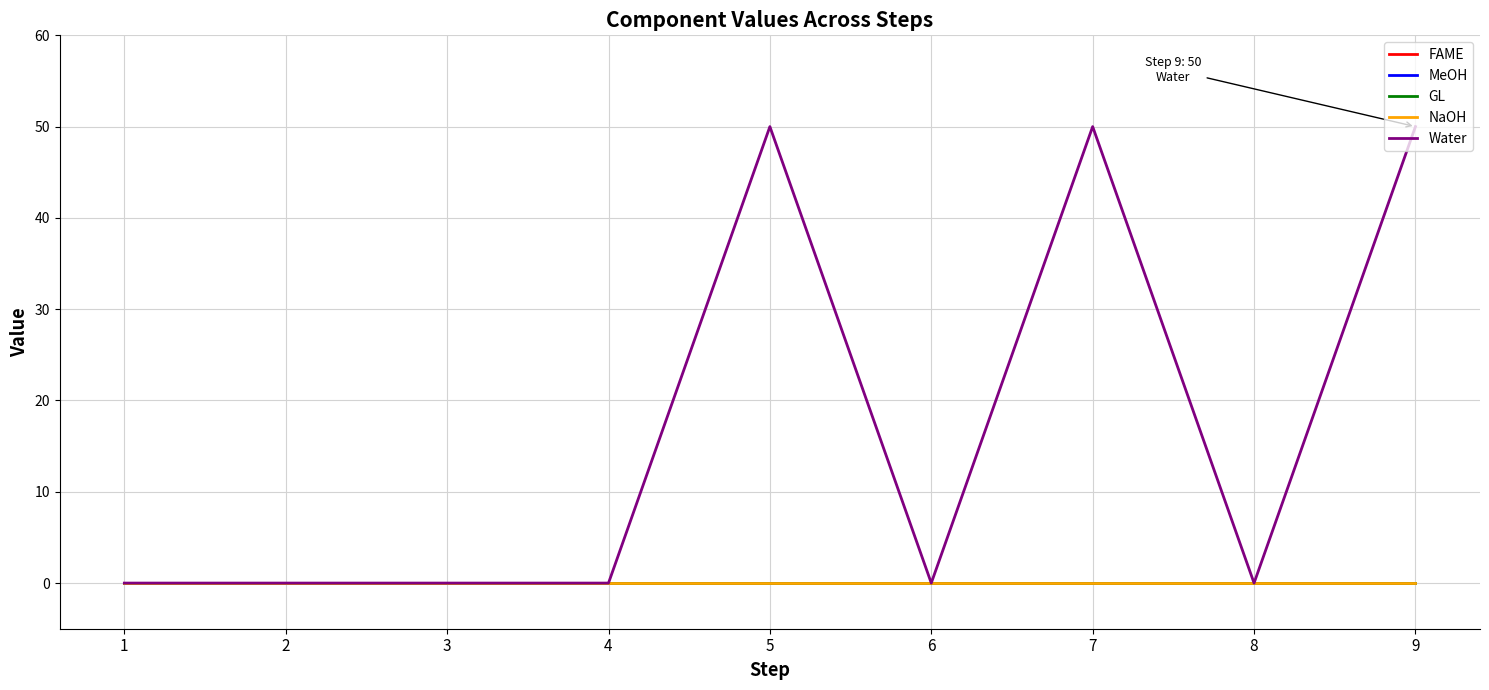

Is this an area chart (filled region under the line)?

No